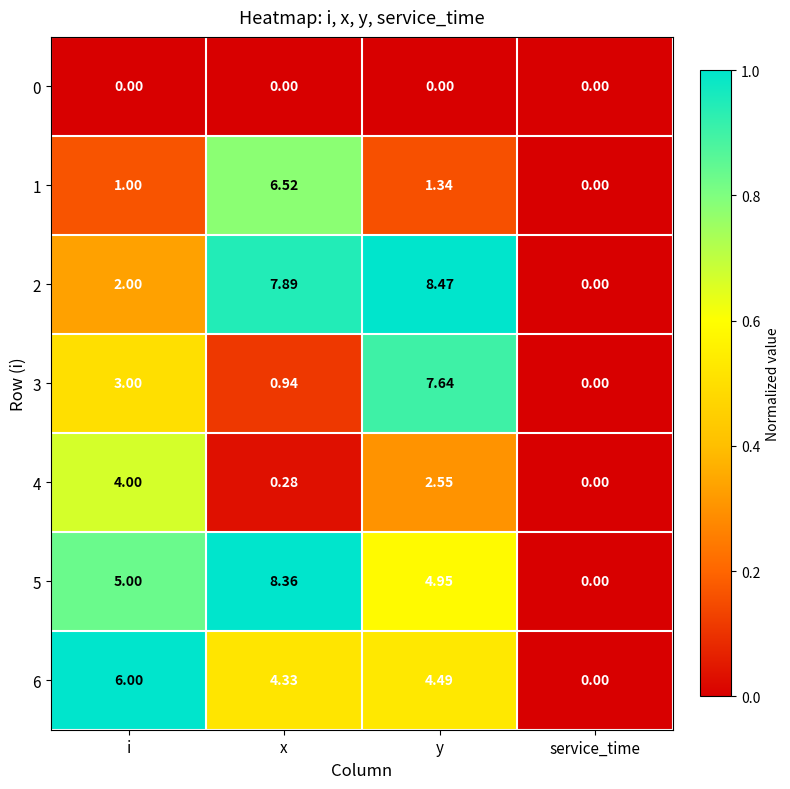

Between i and y, which series saw the biggest shift?

2